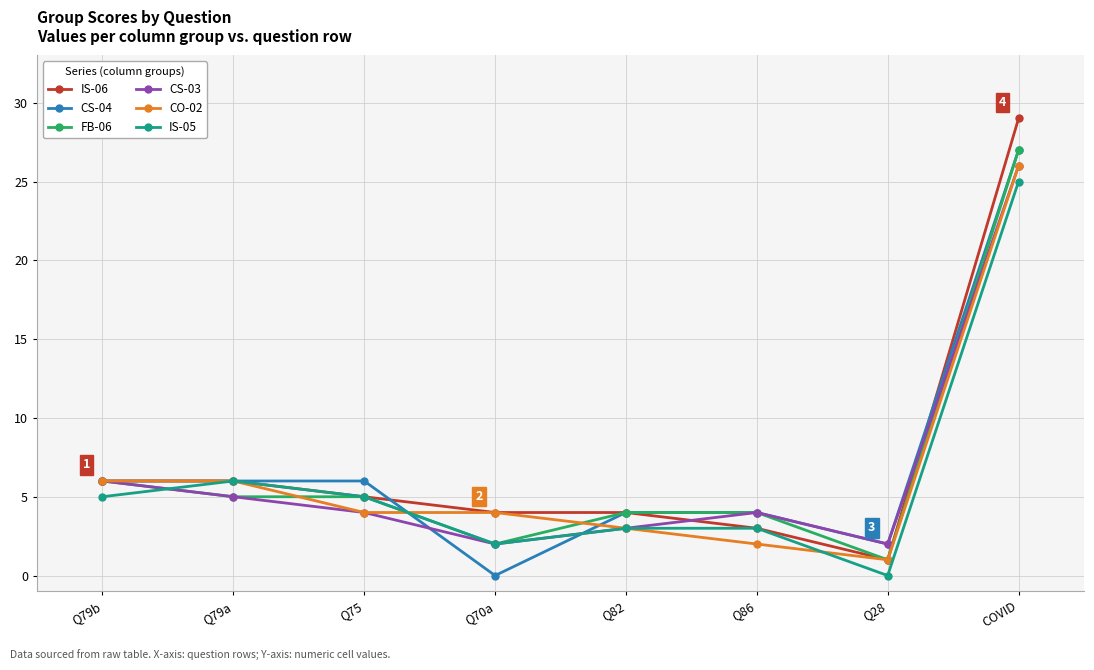

Which category has the lowest value in the FB-06 series?

Q28